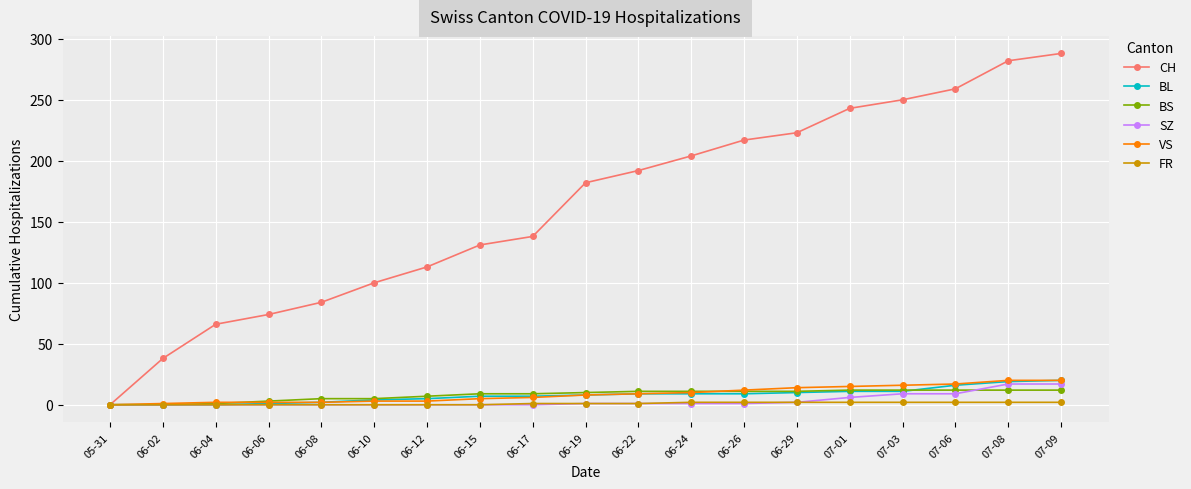

Is the value of FR at 06-08 greater than the value of CH at 06-08?

No